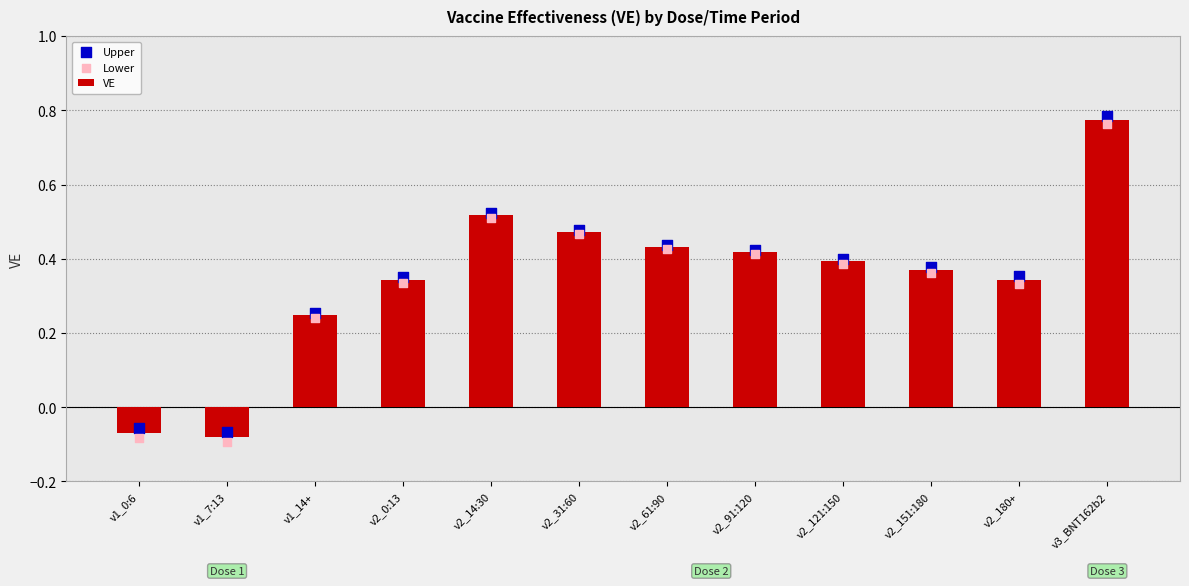

Which series contains the highest Y value?

Upper